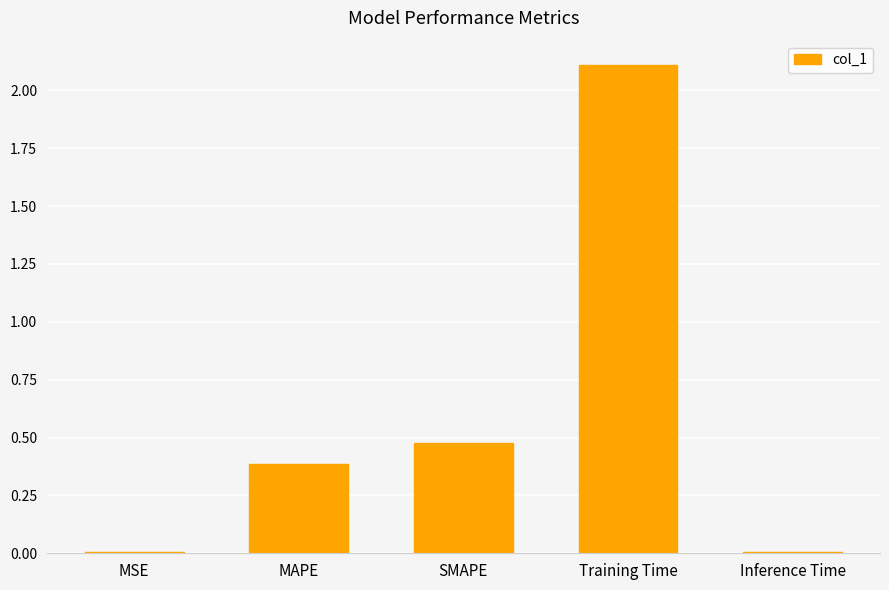

At which category does the chart reach its peak across all series?

Training Time